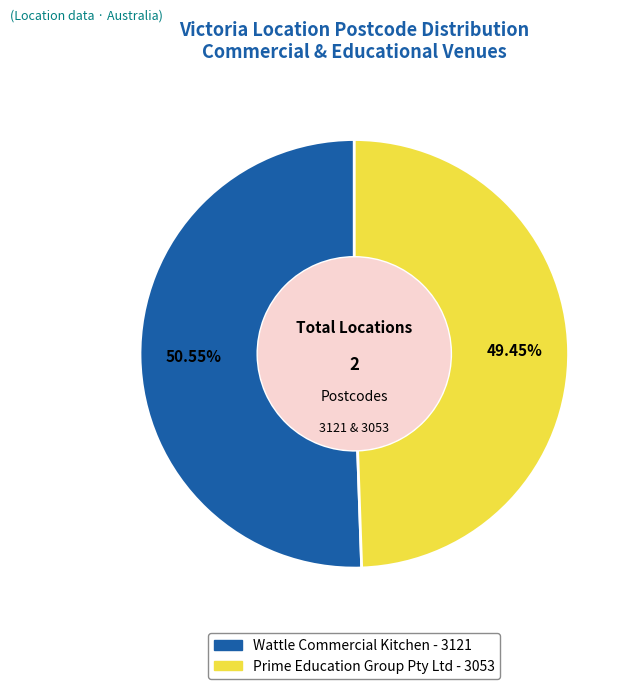

Count the number of slices in the pie.

2